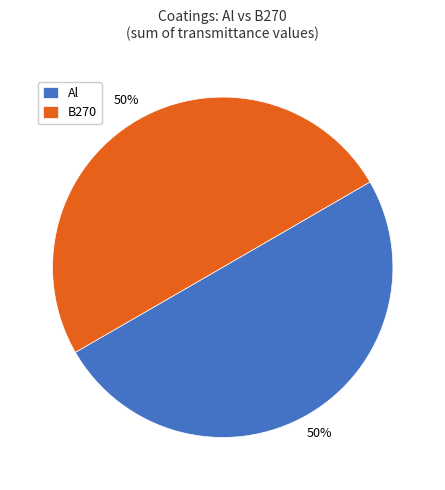

To the nearest percent, what is the combined percentage of Al and B270?

100%